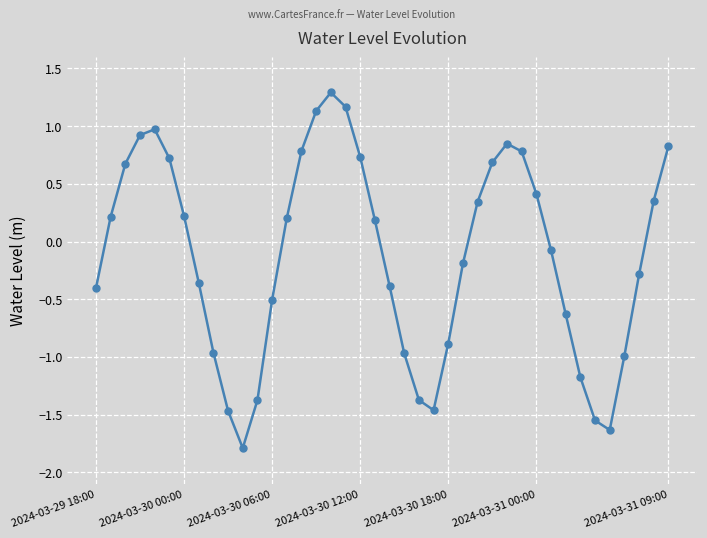

What is the value of the 13th point from the left?

-0.5